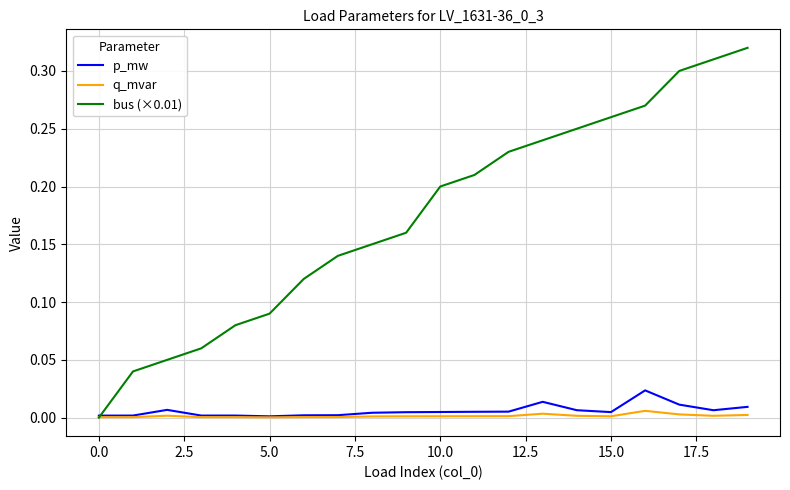

Does the chart display data point markers on the line(s)?

No